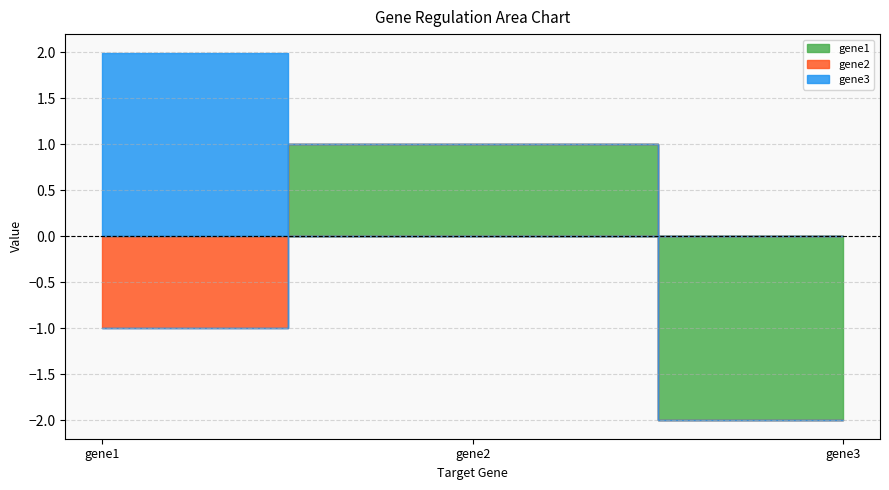

What is the greatest value displayed?

2.0